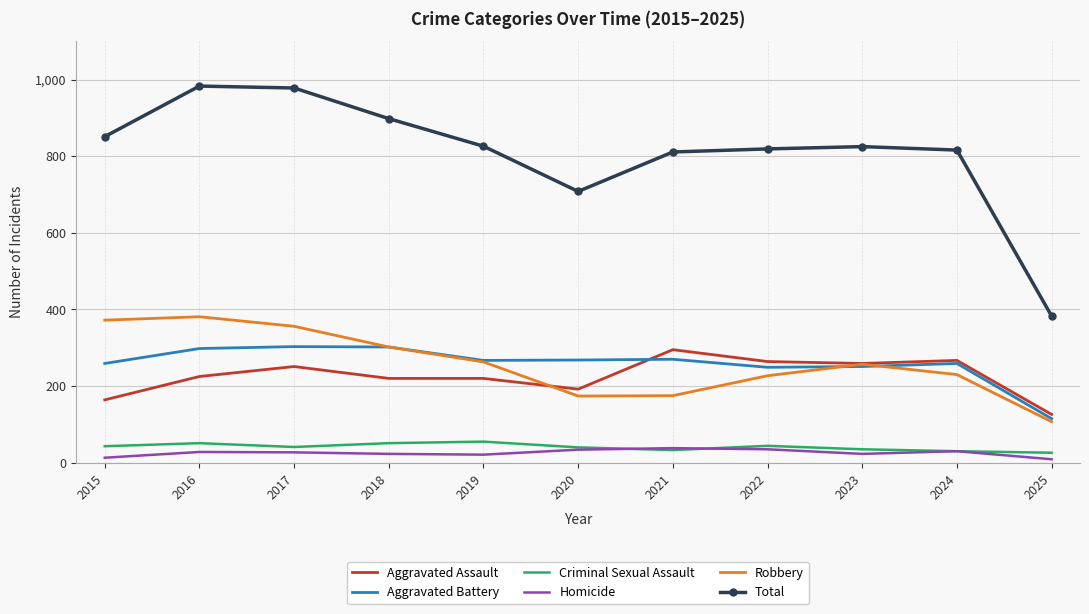

What is the spread (max minus min) of values at 2024?

786